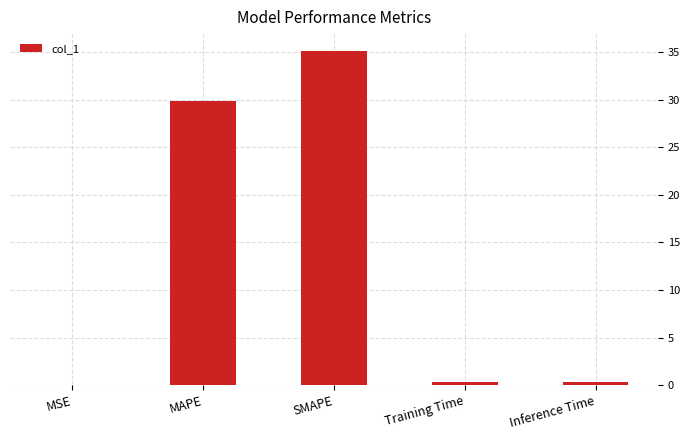

Read the value at MAPE.

29.9